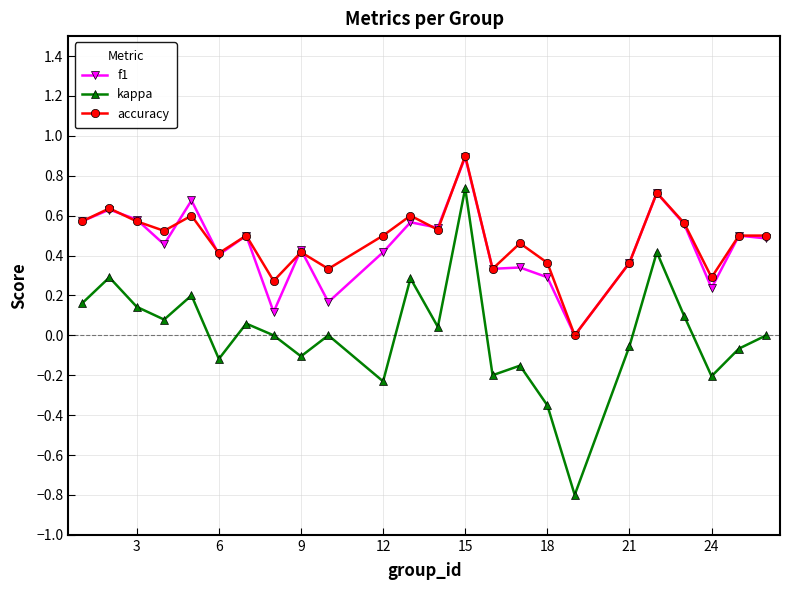

How many series are shown in this chart?

3